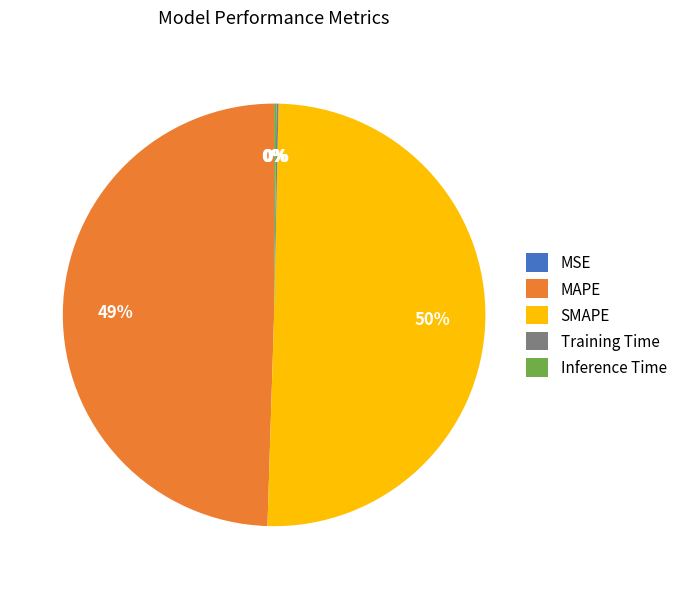

Which has a higher value, SMAPE or MAPE?

SMAPE